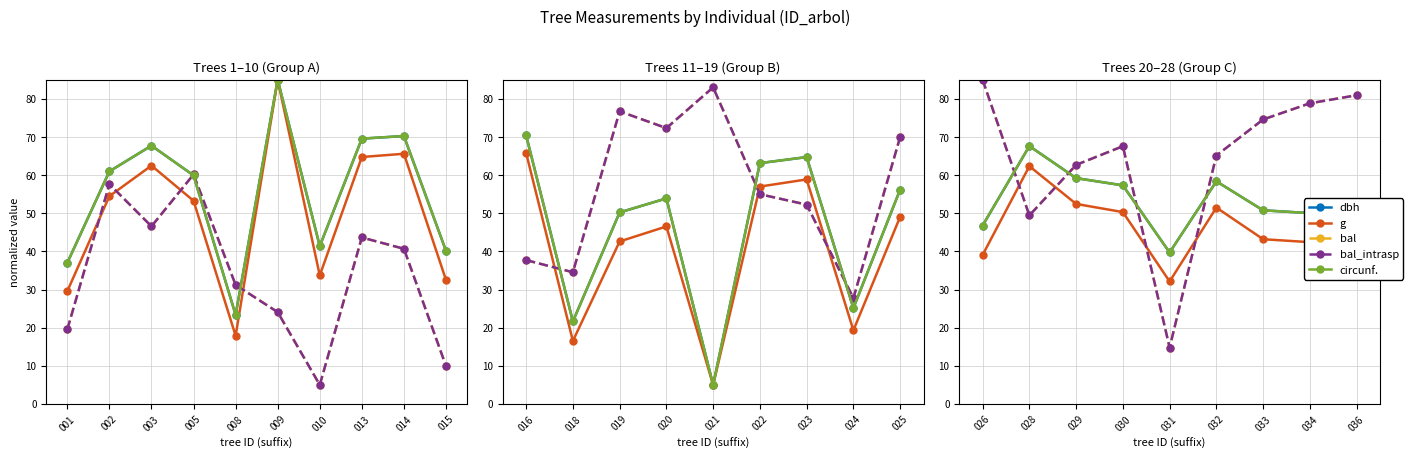

What is the difference between the second highest and second lowest values in the circunf. series?

12.4